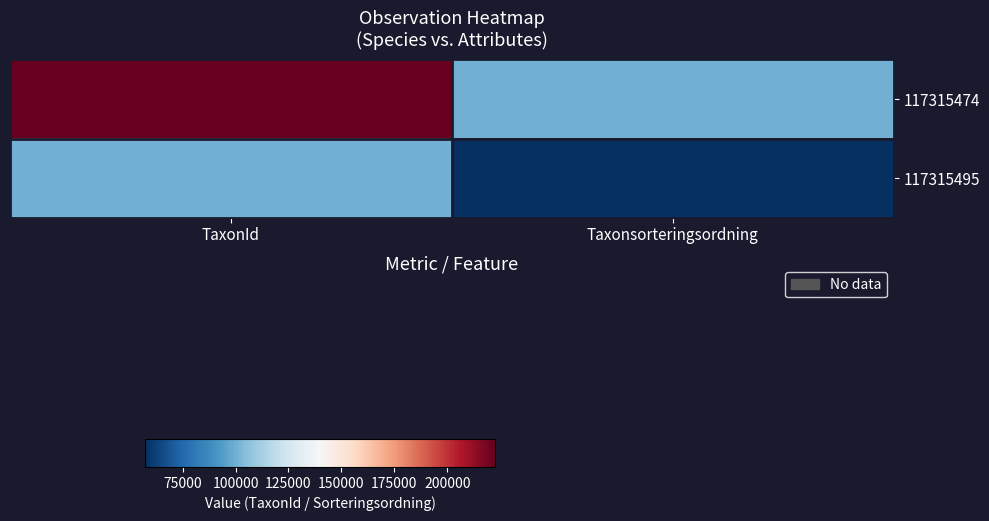

How many distinct data groups are displayed?

2